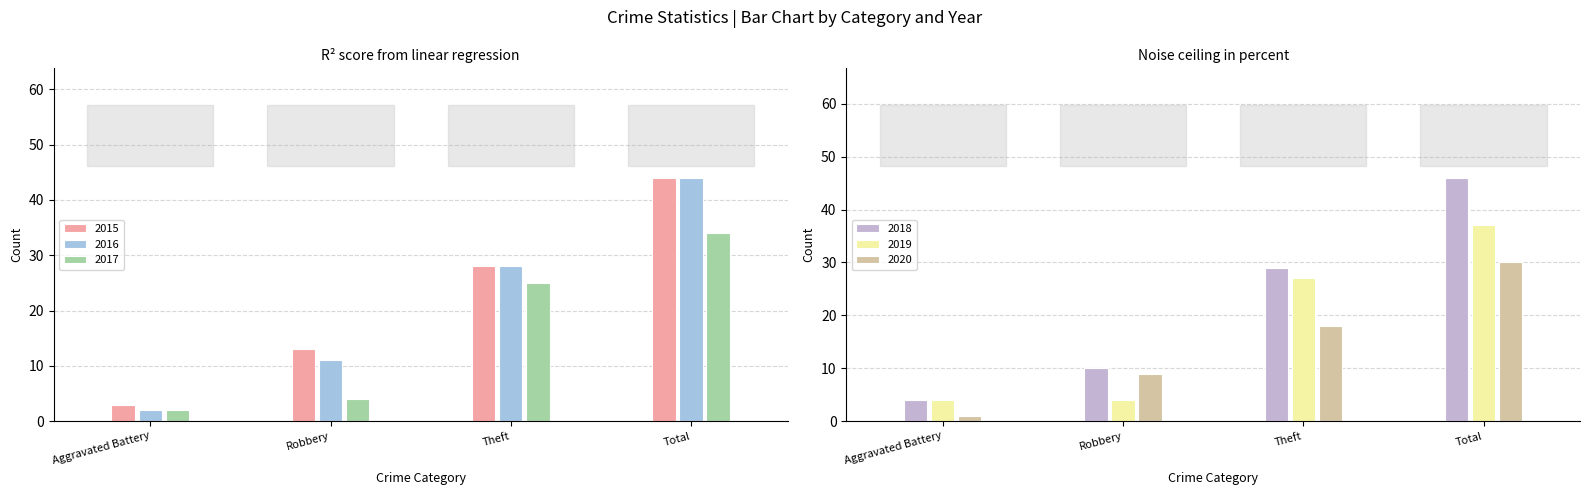

At which category does the chart reach its peak across all series?

Total